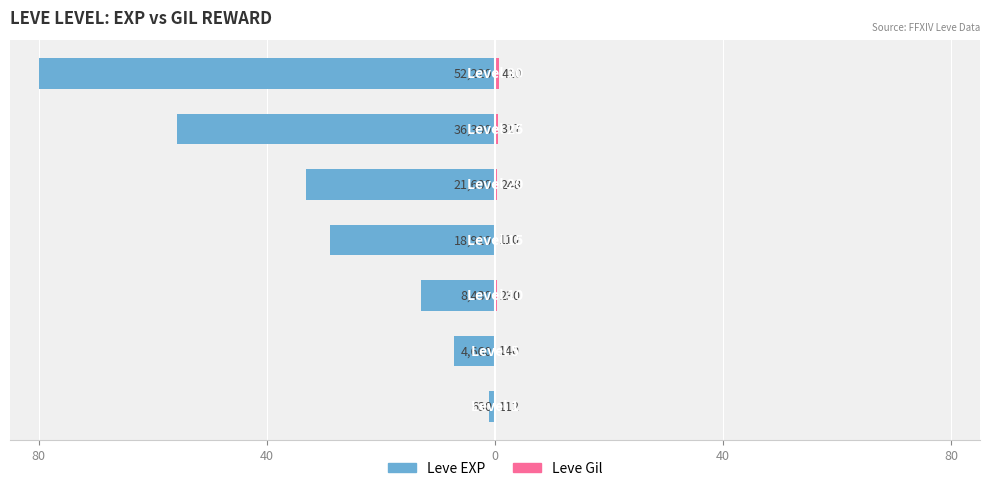

Reading right to left, list all the values displayed in this chart.

Leve EXP: -80.0	-55.7	-33.1	-29.0	-12.9	-7.1	-1.0
Leve Gil: 0.6	0.5	0.4	0.2	0.4	0.2	0.2